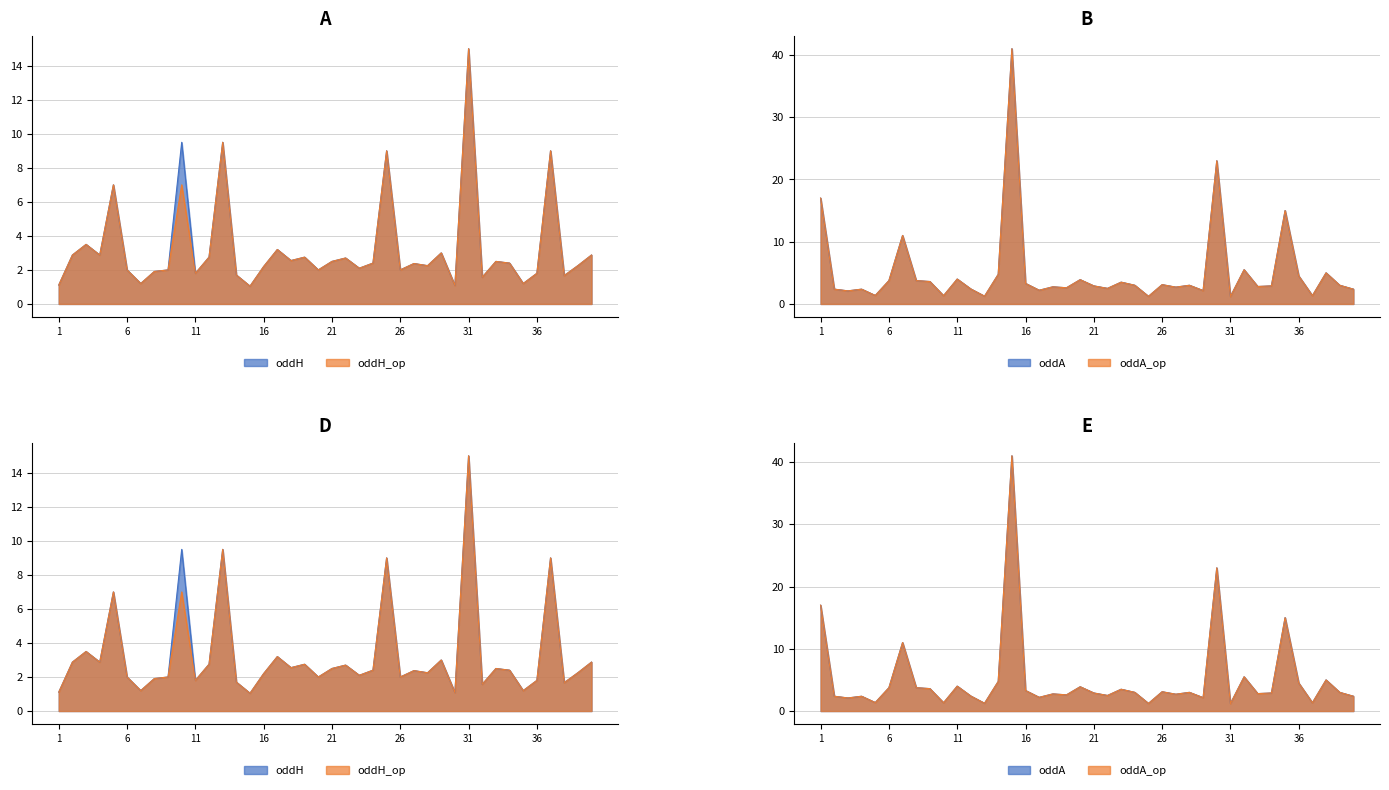

Which category has the lowest value in the oddA_op series?

31